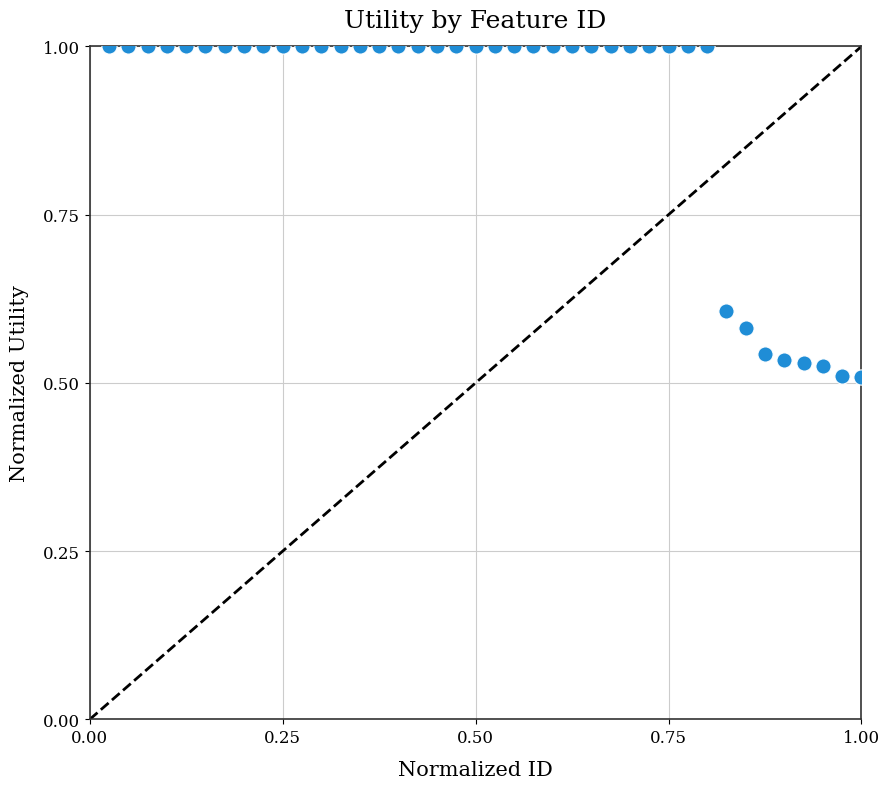

What is the range of X values (max minus min)?

1.0